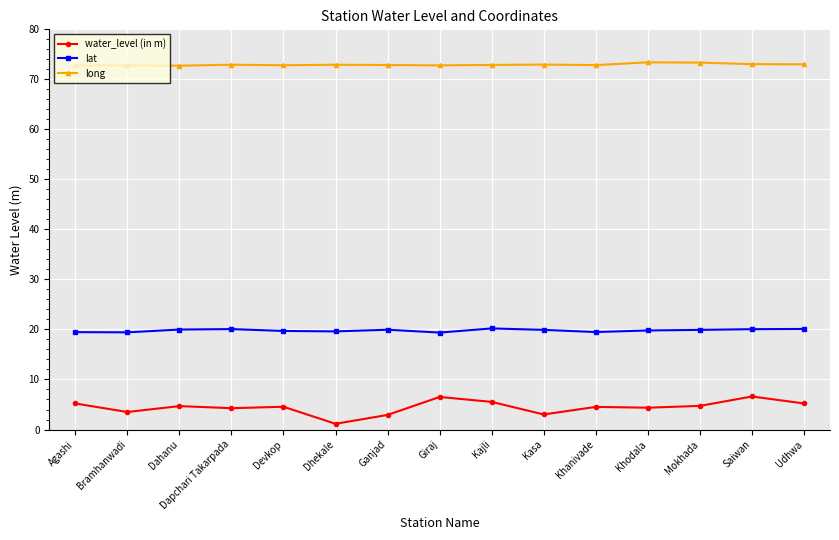

Is it true that long equals 72.8 at Giraj?

True